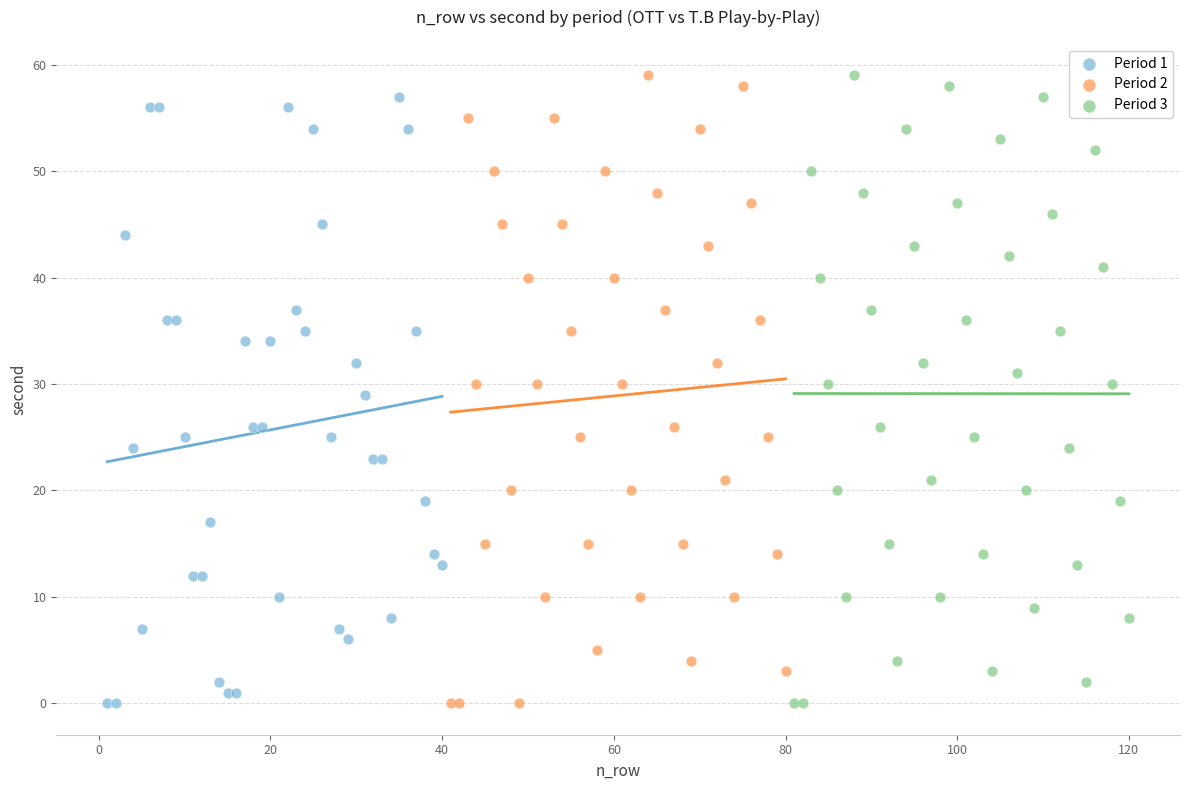

What are all the series names shown in the legend?

Period 1, Period 2, Period 3